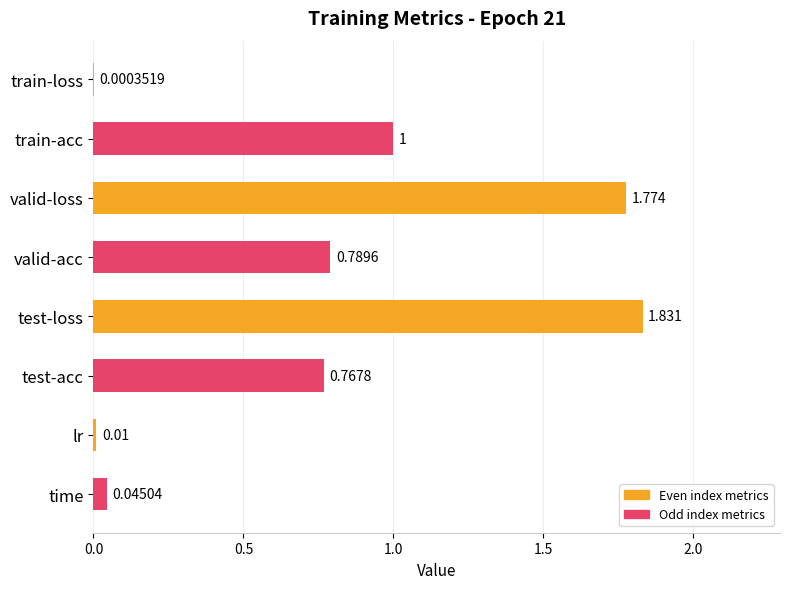

Which label corresponds to the largest value in the chart?

test-loss